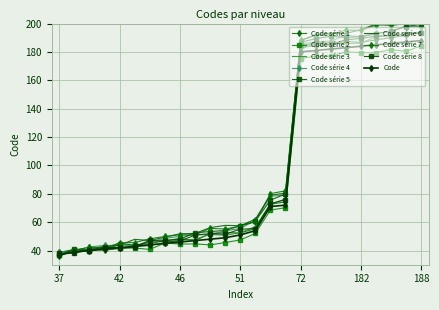

What is the sum of all values?

2425